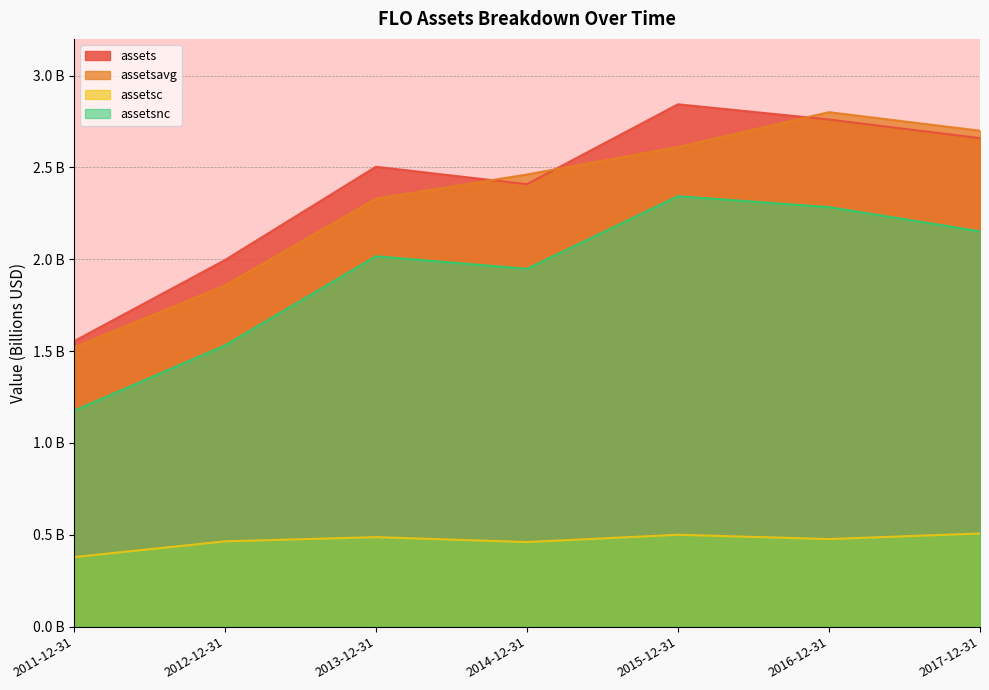

True or false: assetsnc has more than 1 interior local peaks.

True